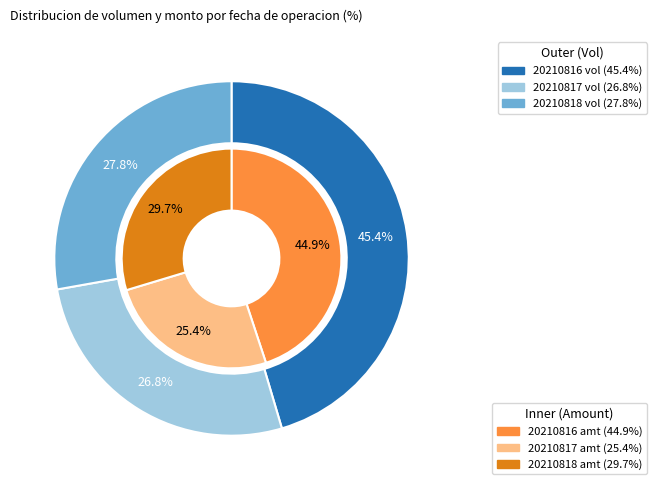

Which series has the widest spread of values?

amount